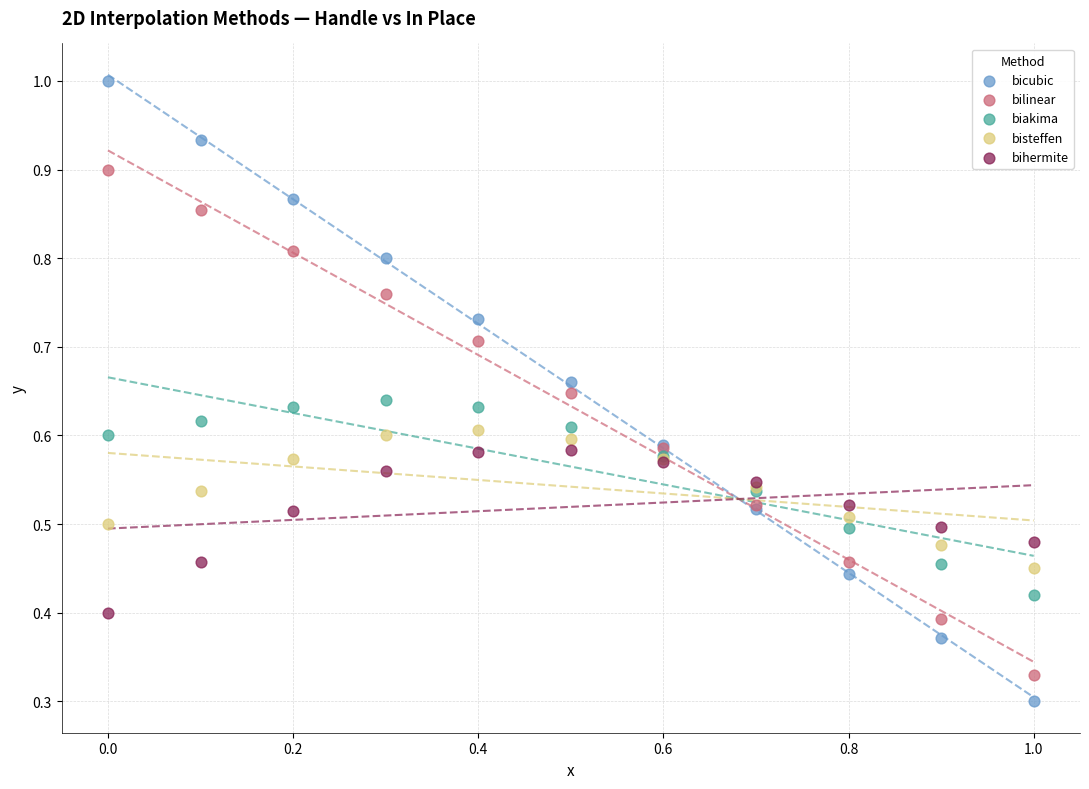

Which series has the widest spread of Y values?

bicubic